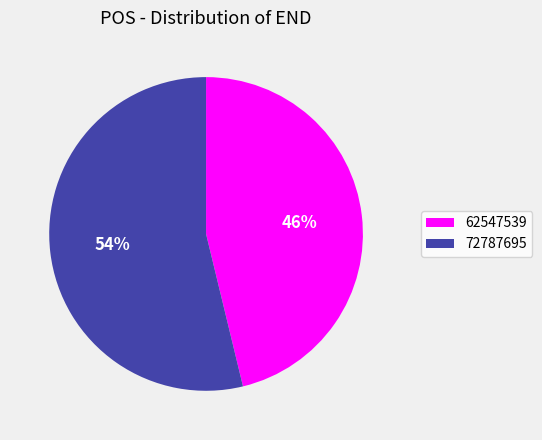

Combined, do 72787695 and 62547539 account for over 50%?

Yes